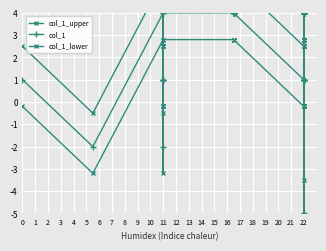

What is the difference between the maximum and minimum values in the col_1_lower series?

9.0